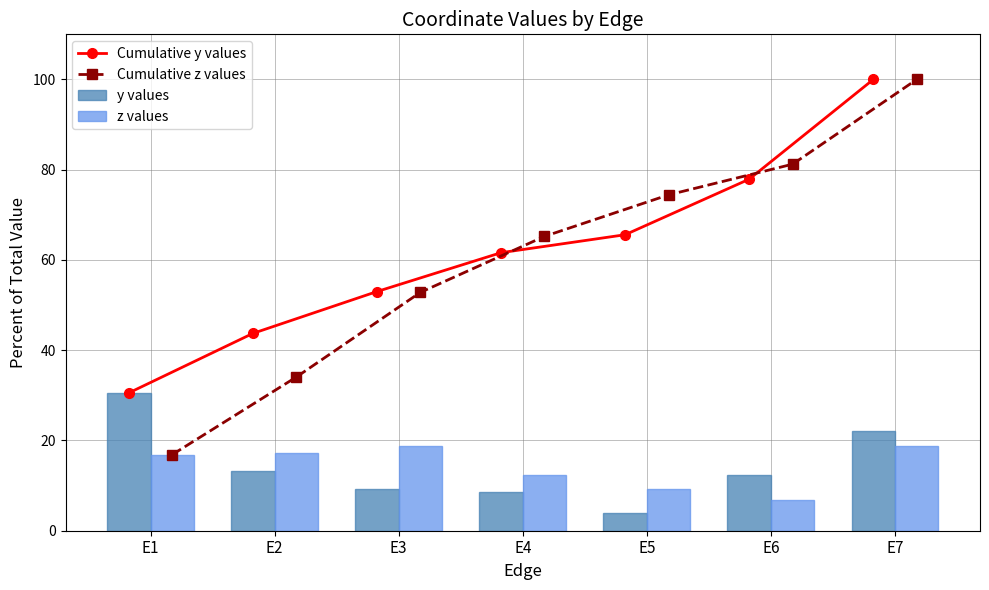

How many groups of bars are there?

7